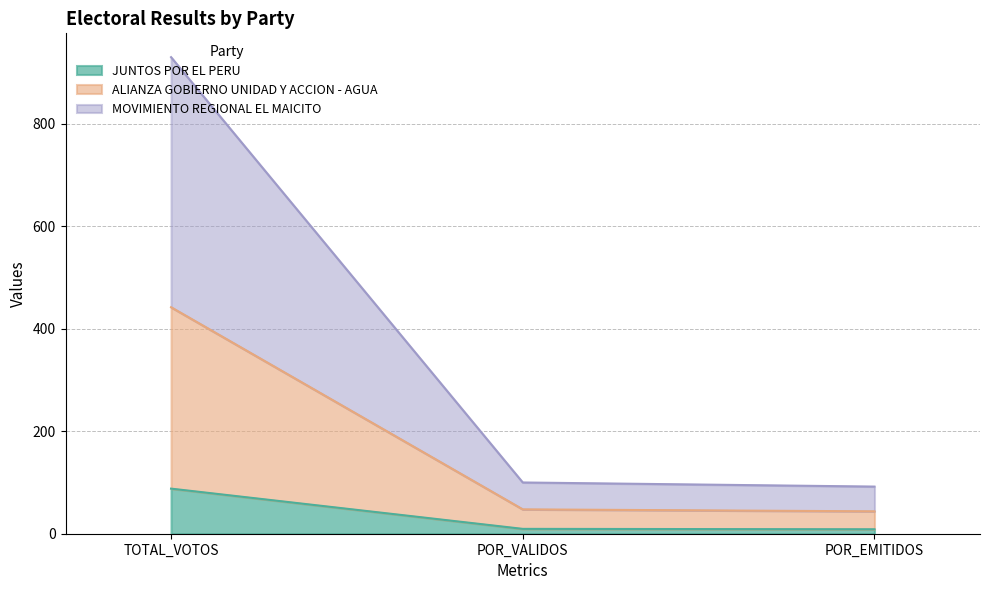

Is it true that ALIANZA GOBIERNO UNIDAD Y ACCION - AGUA equals 61.2 at POR_EMITIDOS?

False